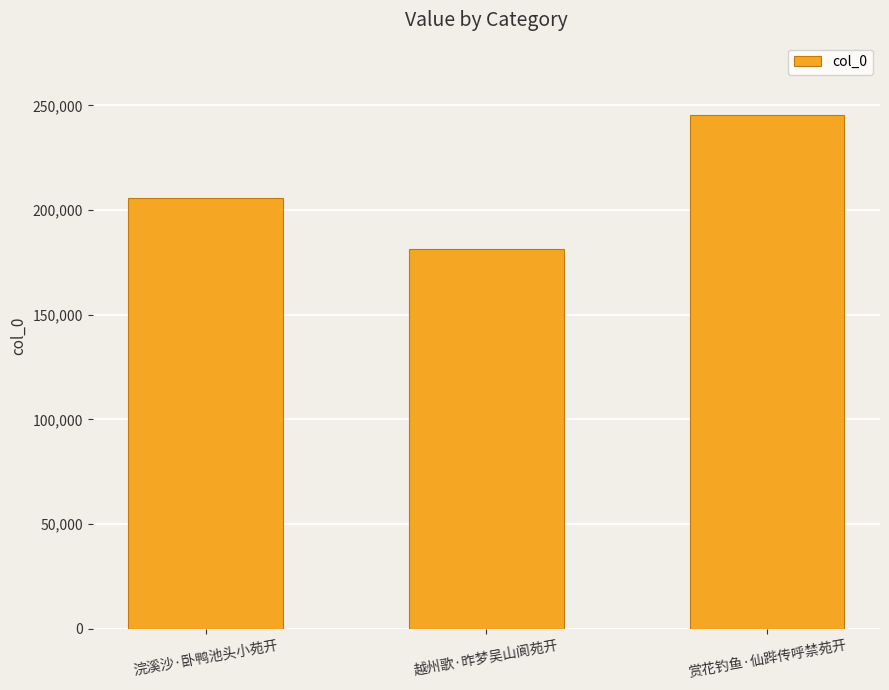

Reading left to right, transcribe all the data shown in this chart.

浣溪沙·卧鸭池头小苑开=205720	越州歌·昨梦吴山阆苑开=181284	赏花钓鱼·仙跸传呼禁苑开=245448